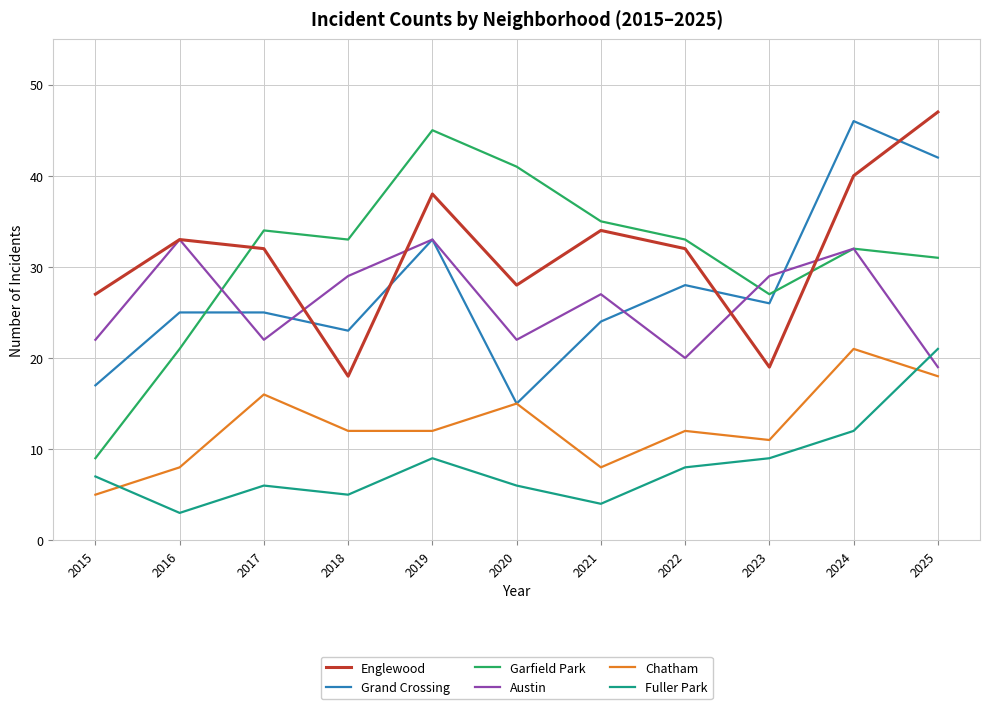

What is the total value across all series at 2016?

123